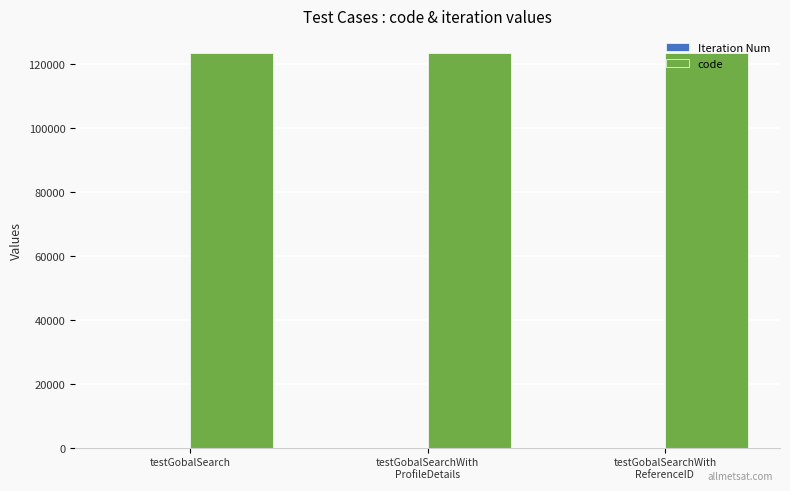

What is the maximum value shown in the chart?

123456